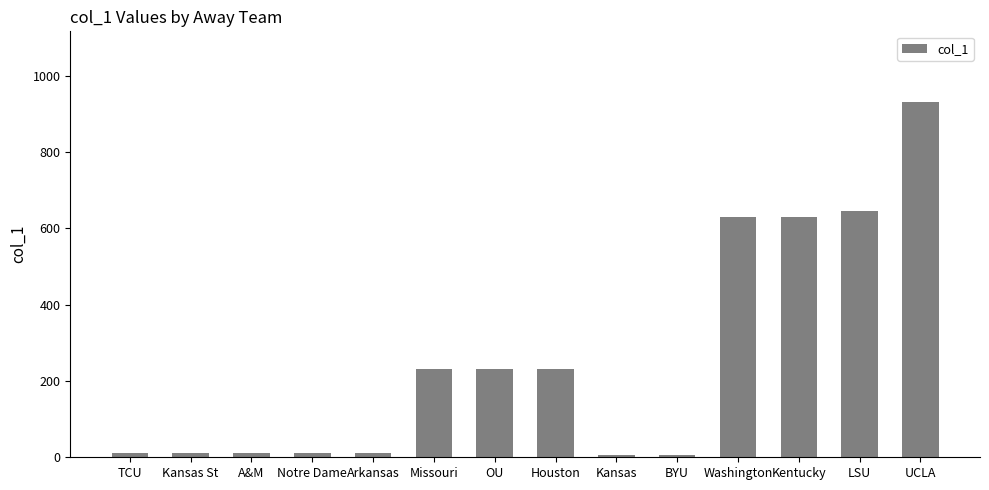

Between A&M and UCLA, which is larger?

UCLA